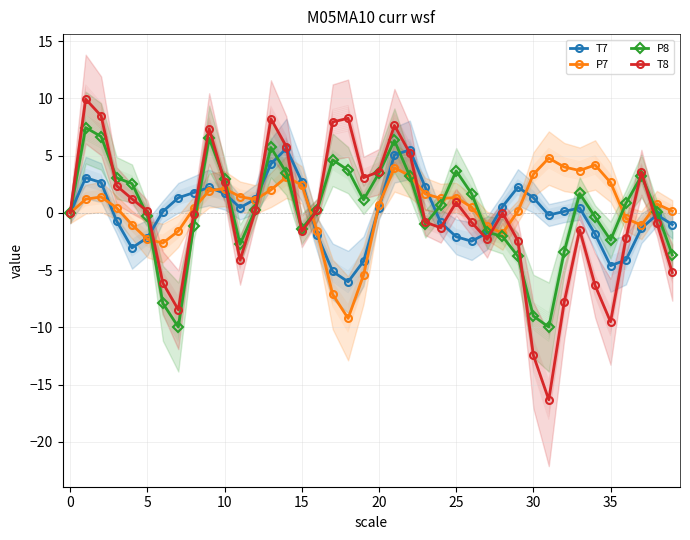

What is the value of the T8 point at the 30th from the left?

-2.4